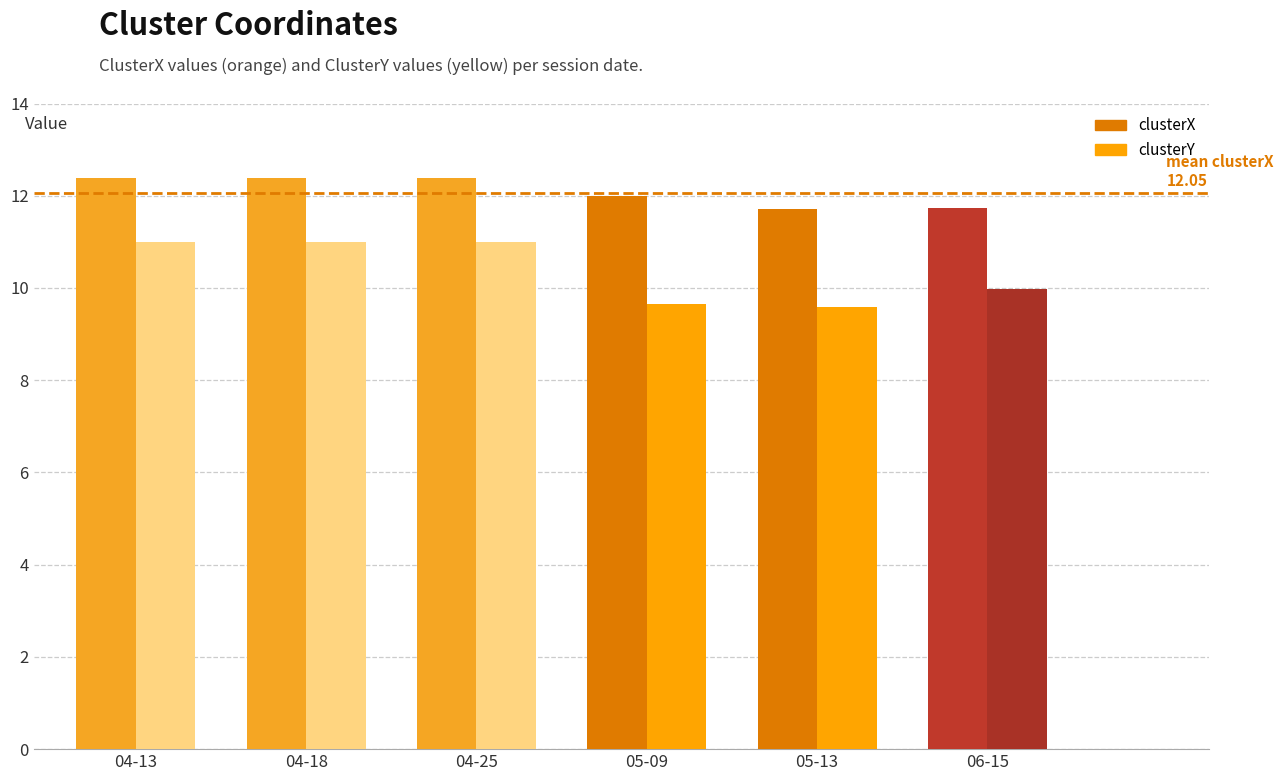

Between 04-13 and 05-09, which series saw the biggest shift?

clusterY